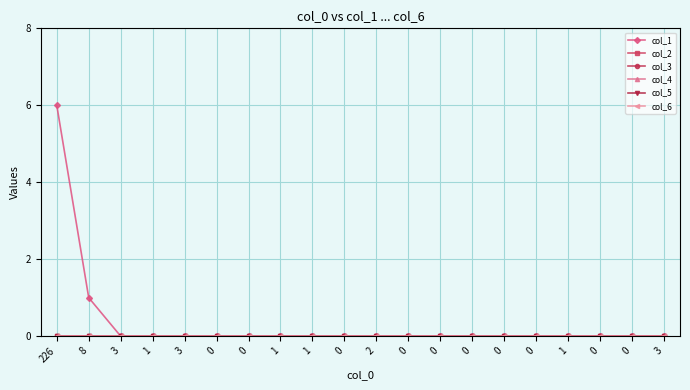

Reading right to left, what are all the values shown in this chart?

col_1: 0	0	0	0	0	0	0	0	0	0	0	0	0	0	0	0	0	0	1	6
col_2: 0	0	0	0	0	0	0	0	0	0	0	0	0	0	0	0	0	0	0	0
col_3: 0	0	0	0	0	0	0	0	0	0	0	0	0	0	0	0	0	0	0	0
col_4: 0	0	0	0	0	0	0	0	0	0	0	0	0	0	0	0	0	0	0	0
col_5: 0	0	0	0	0	0	0	0	0	0	0	0	0	0	0	0	0	0	0	0
col_6: 0	0	0	0	0	0	0	0	0	0	0	0	0	0	0	0	0	0	0	0